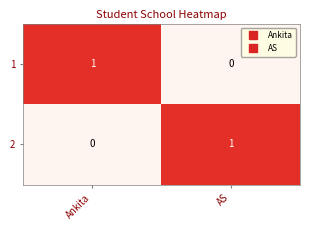

Is the value of 1 at AS greater than the value of 2 at AS?

No